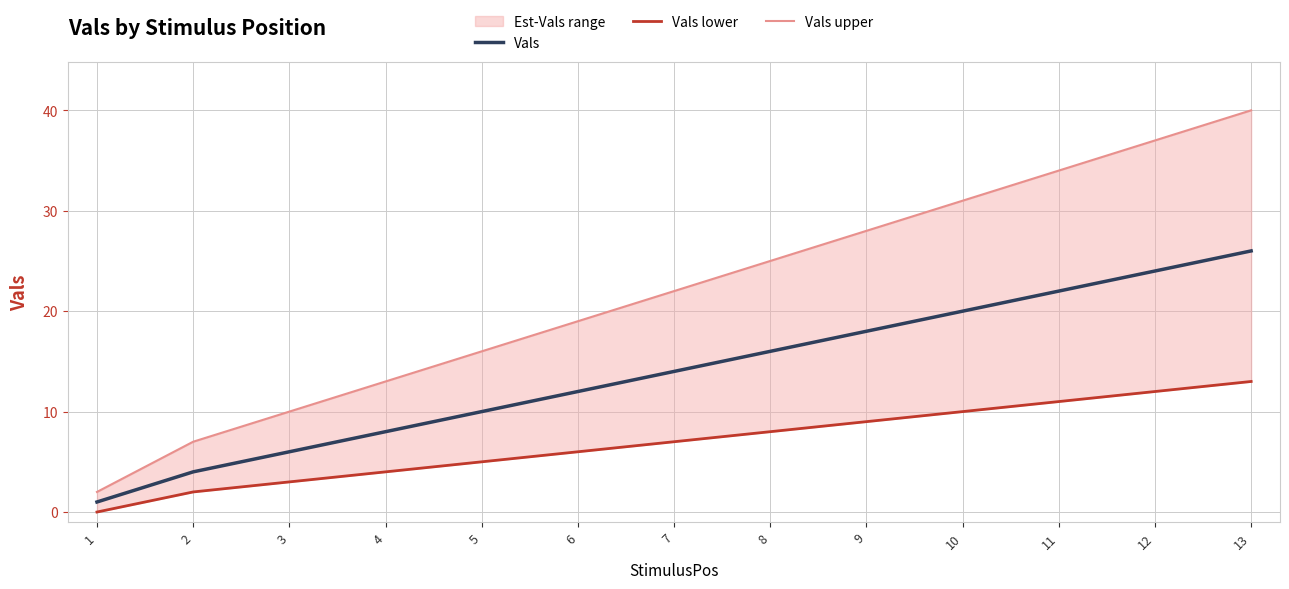

Between 9 and 10, which is larger?

10